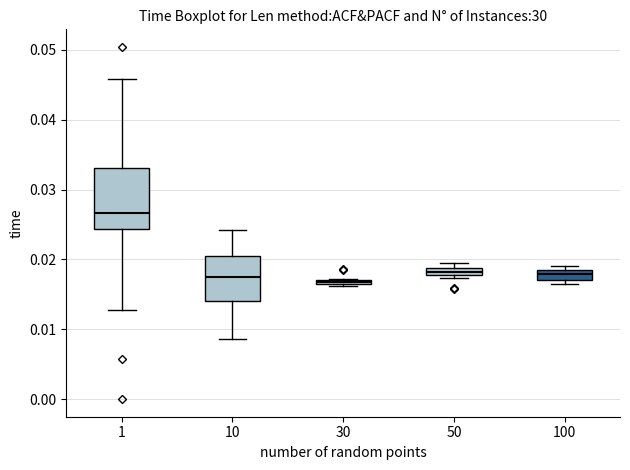

Which box has the highest median line?

1